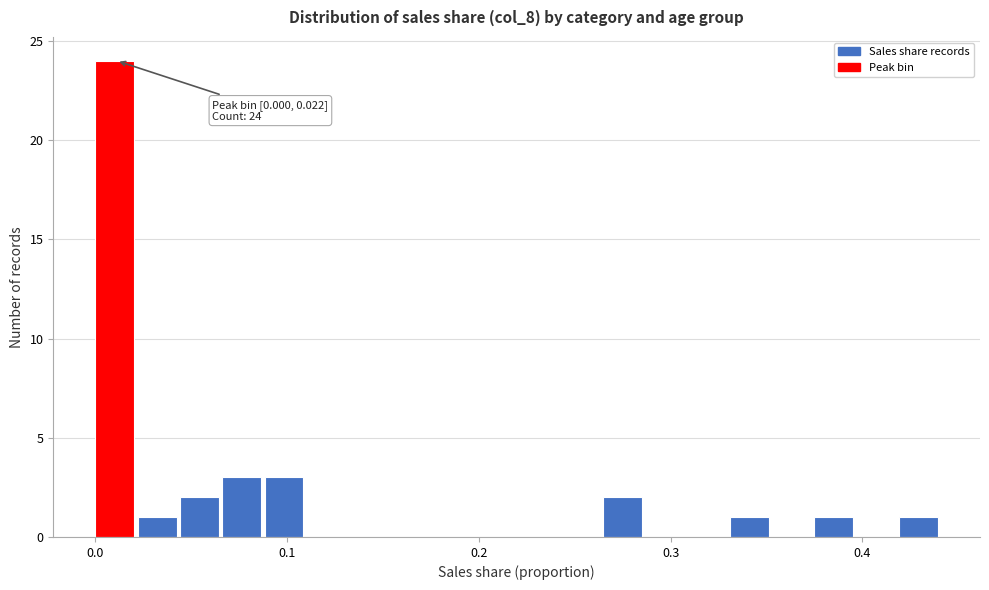

Read against the x-axis, roughly where is the centre of the tallest bar?

0.01